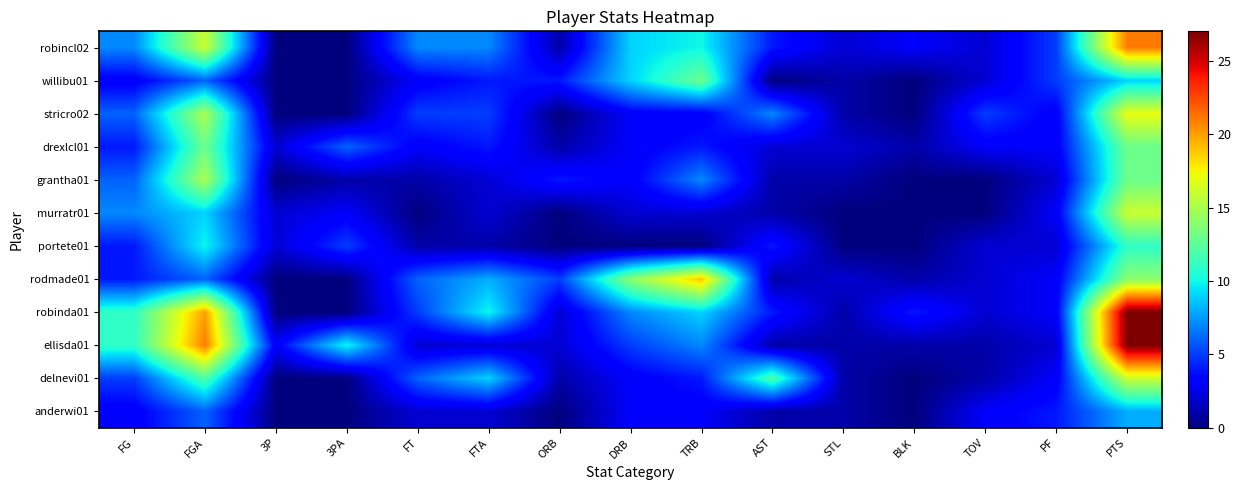

Which series has the largest total across all categories?

robinda01